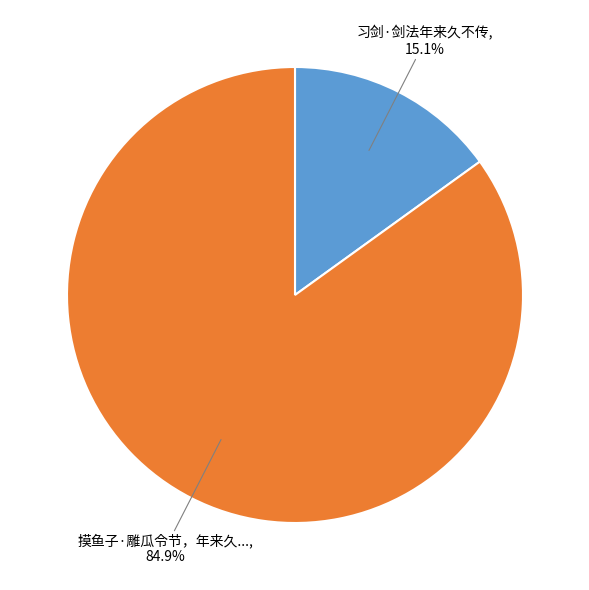

Is there any slice that represents more than half of the pie?

Yes